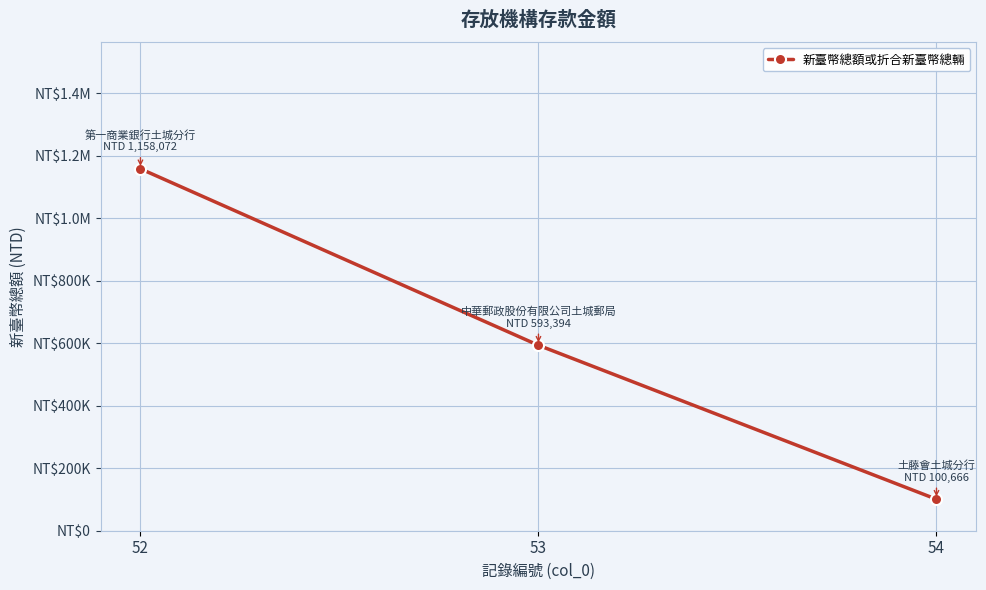

Is this an area chart (filled region under the line)?

No